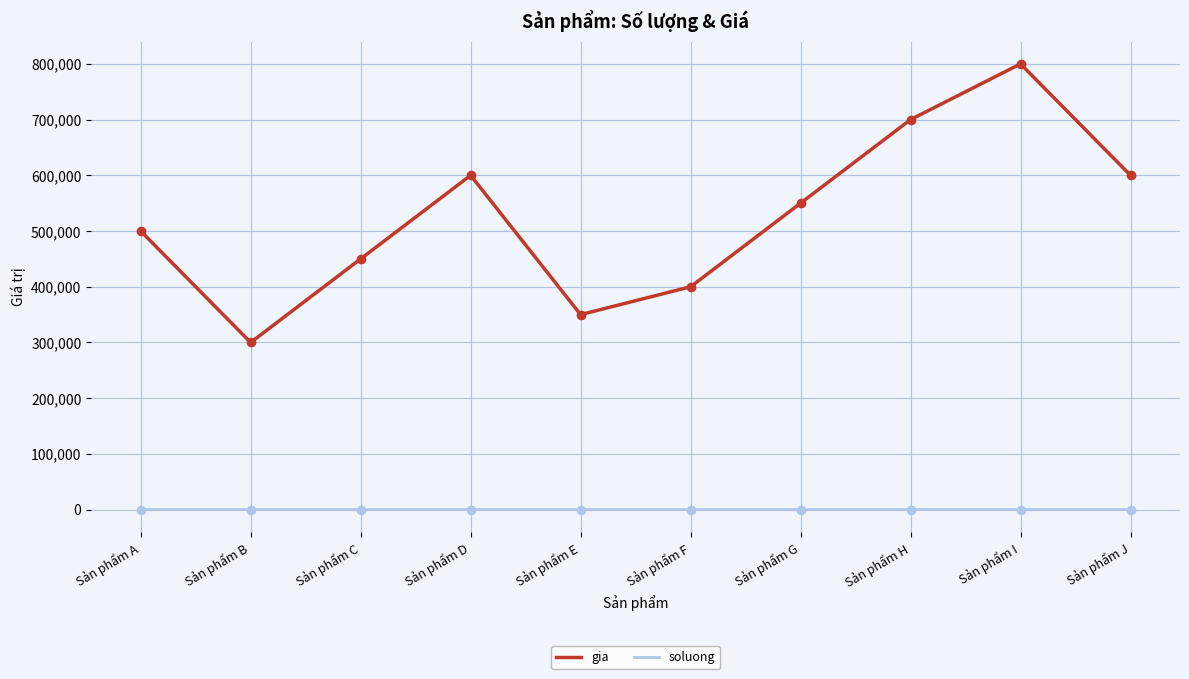

The gia series shows 400000 at Sản phẩm F. True or false?

True